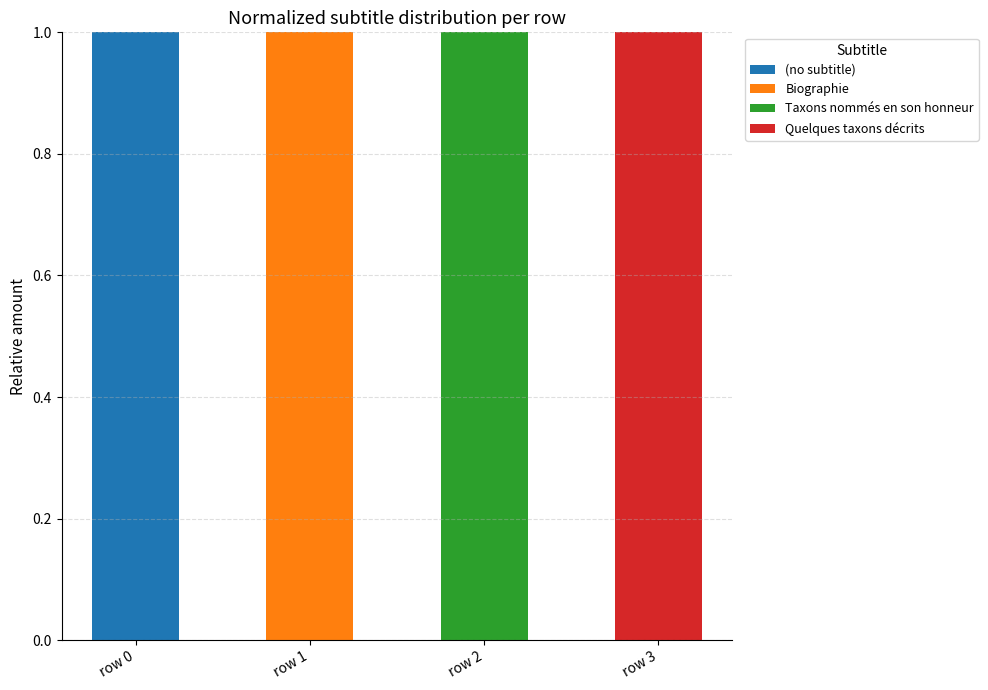

At which label does (no subtitle) reach its peak?

row 0